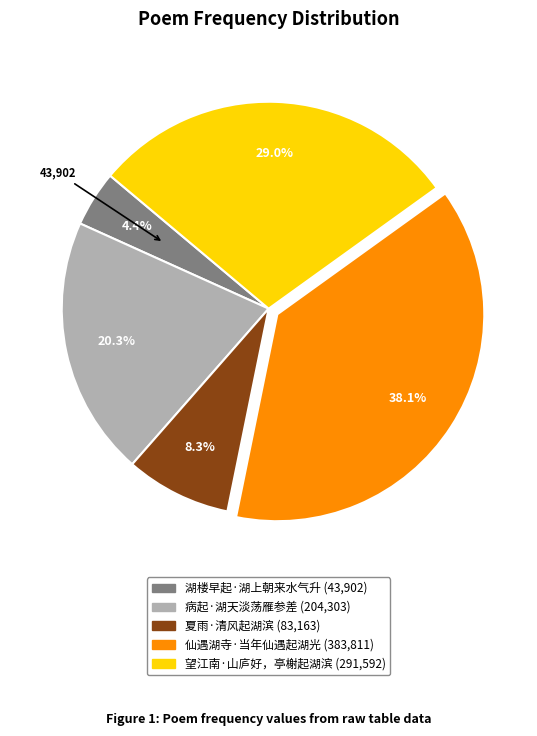

To the nearest percent, what is the difference between the 湖楼早起·湖上朝来水气升 and 夏雨·清风起湖滨 slice percentages?

4%